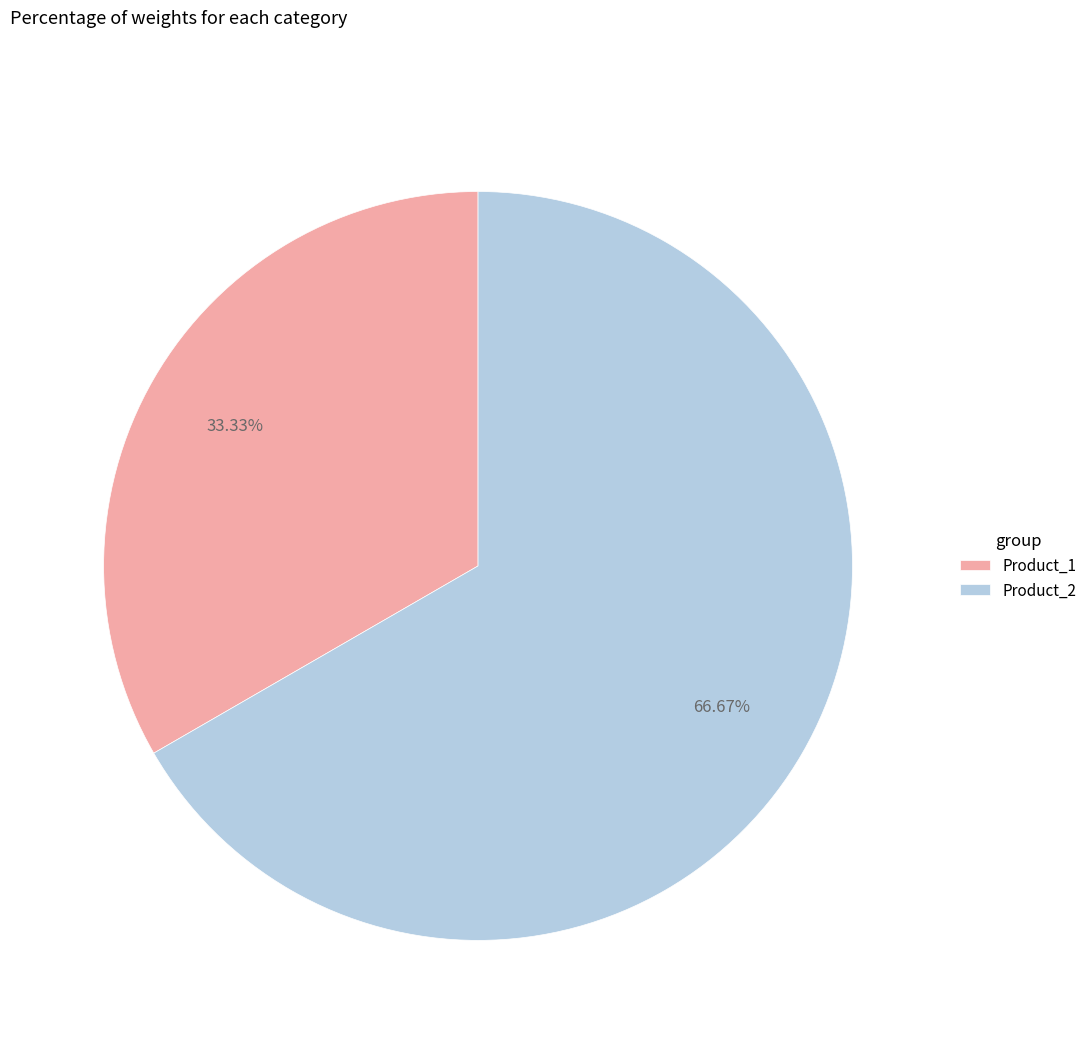

To the nearest percent, what percentage of the pie is Product_2?

67%